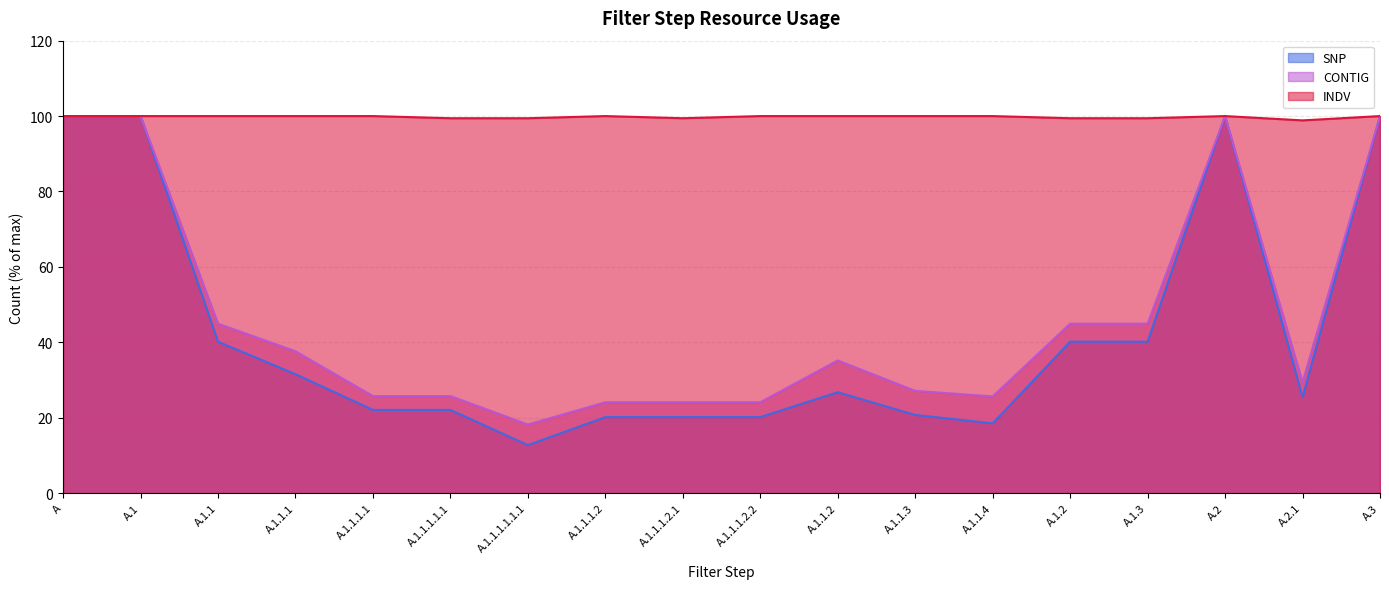

What is the difference between the CONTIG values at A.1.1.4 and A.1.1.2?

9.5